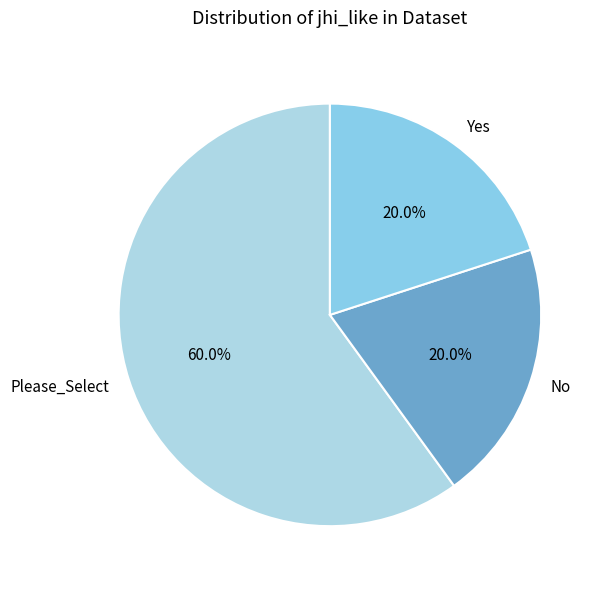

How many slices are in this pie chart?

3